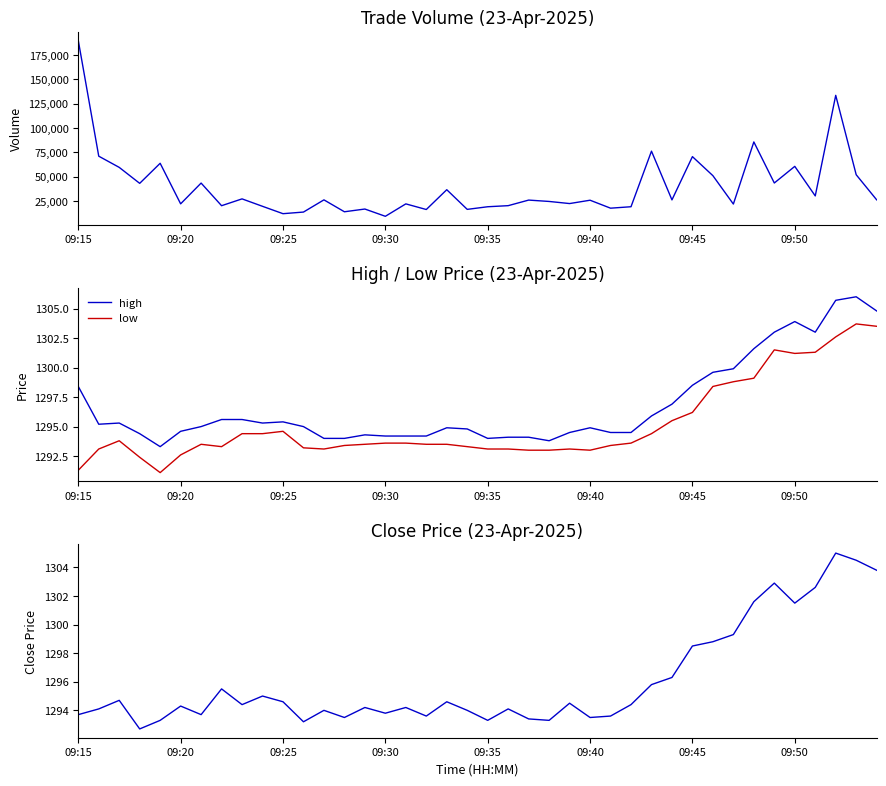

What is the sum of all high values?

51870.9